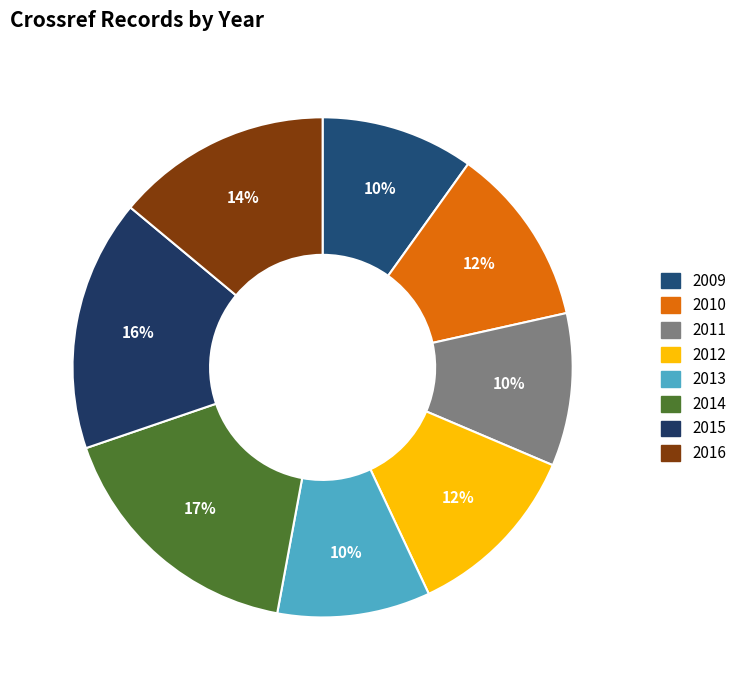

Between 2014 and 2012, which is larger?

2014